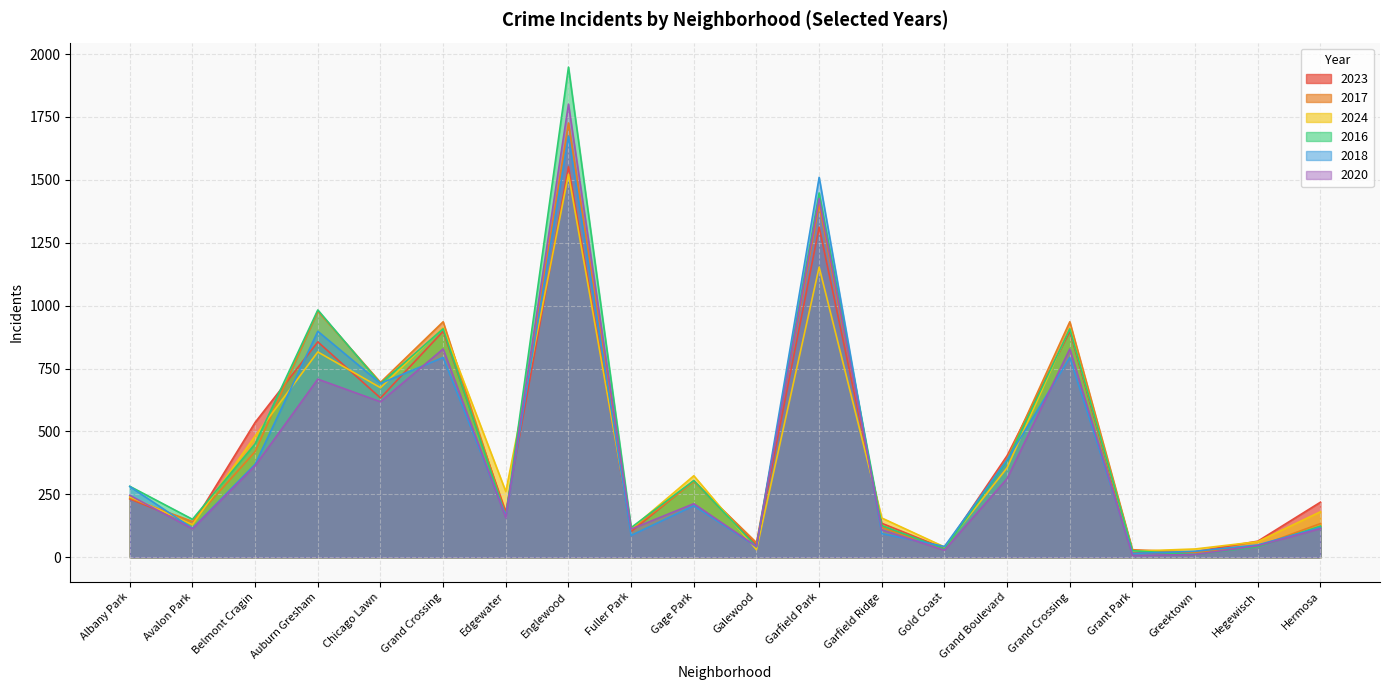

At which category does 2024 reach its first local peak?

Auburn Gresham